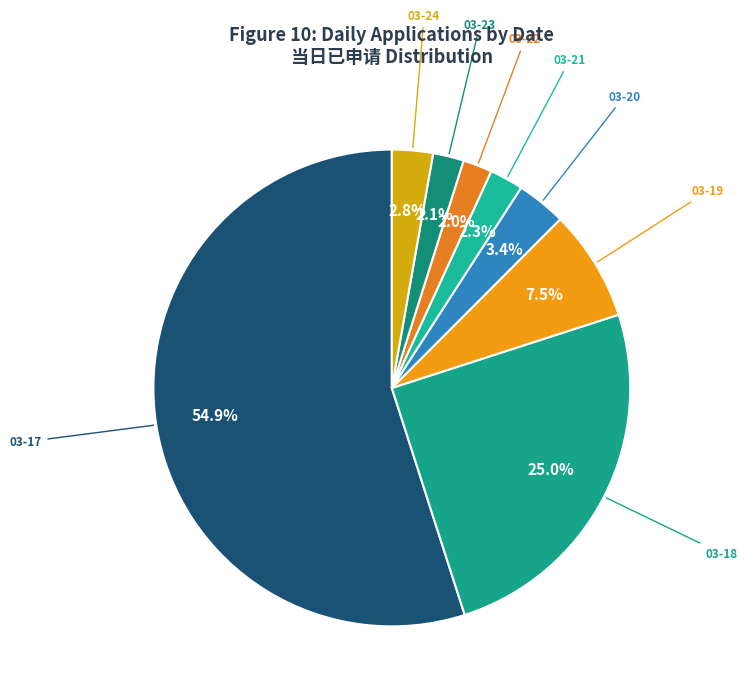

Which has a higher value, 03-22 or 03-24?

03-24